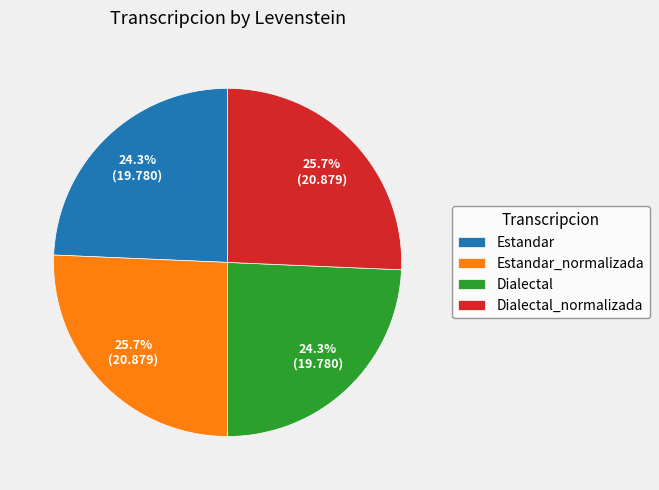

Combined, do Estandar and Dialectal account for over 50%?

No